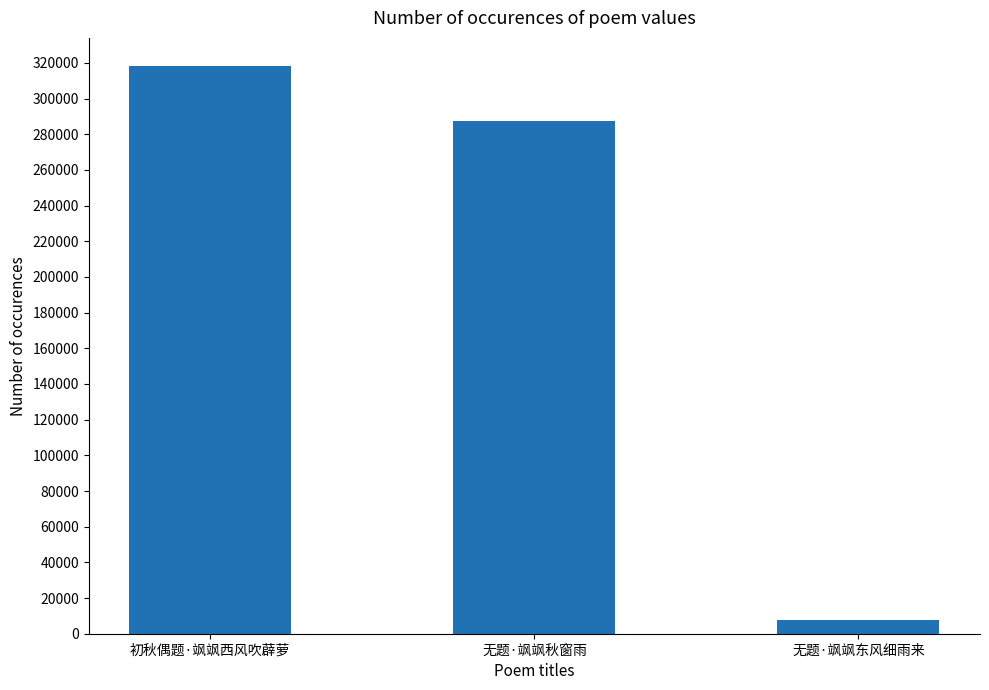

How many bars are there in total?

3